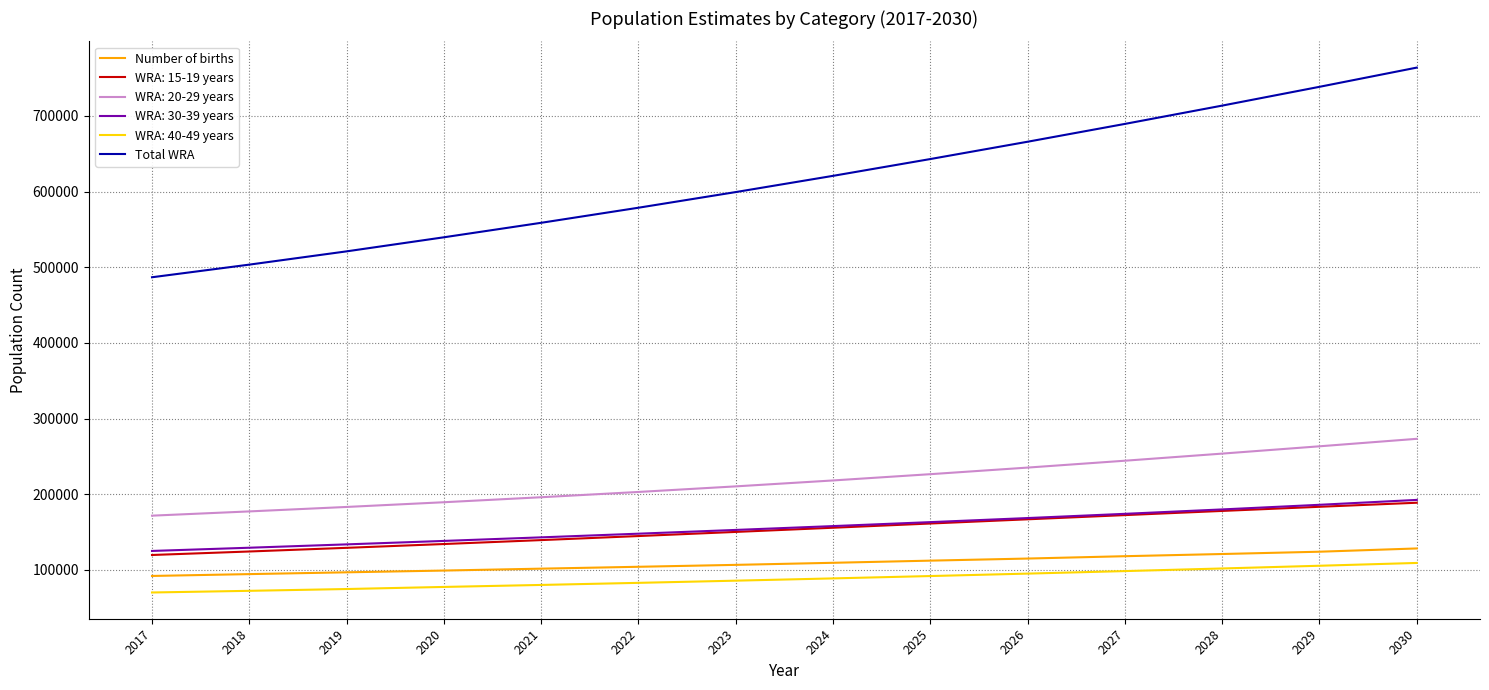

What are all the series names shown in the legend?

Number of births, WRA: 15-19 years, WRA: 20-29 years, WRA: 30-39 years, WRA: 40-49 years, Total WRA